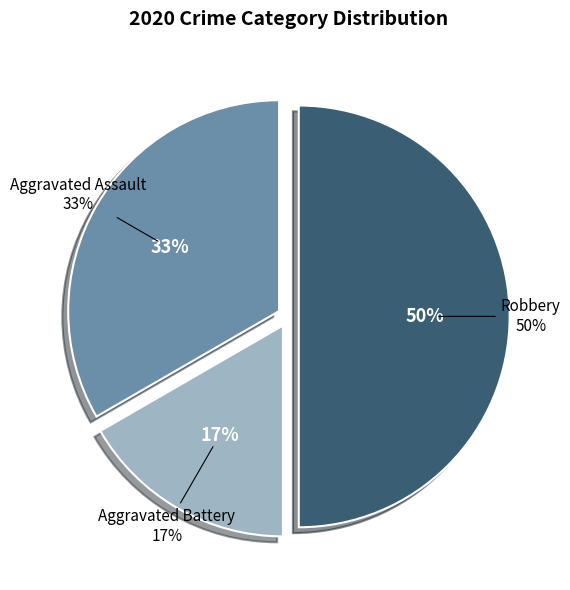

What percentage is NOT represented by Aggravated Battery?

83.3%